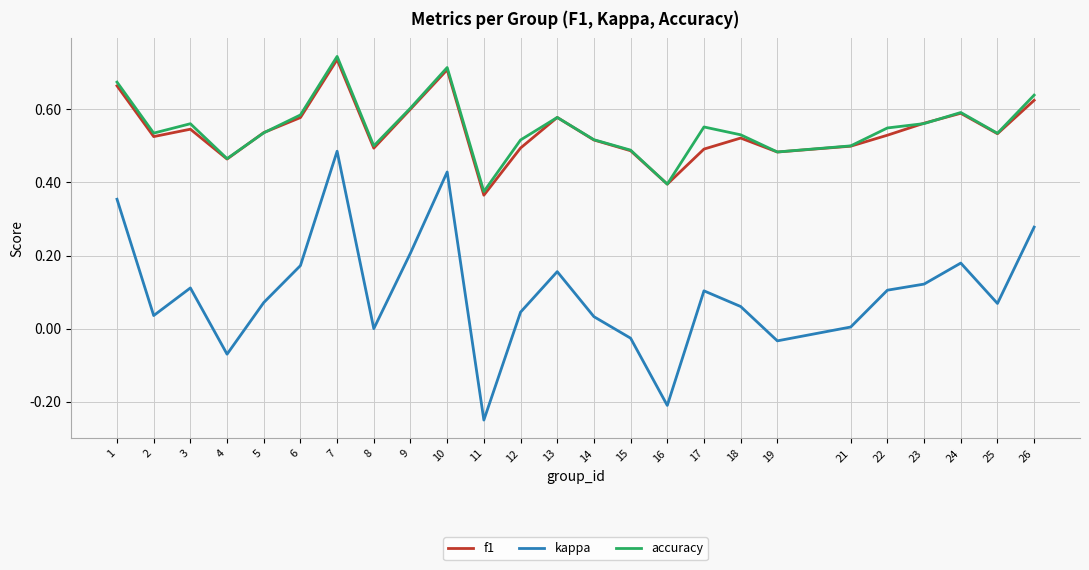

What is the total value across all series at 5?

1.1